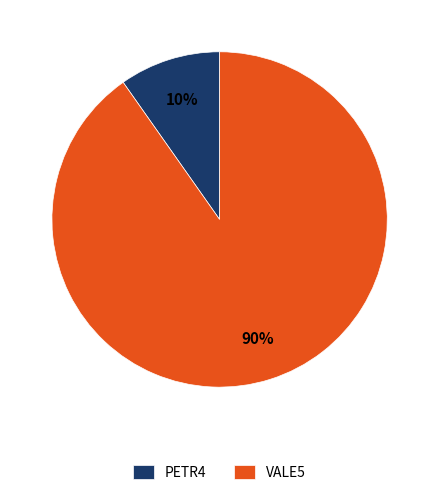

The PETR4 slice represents 10% of the pie. True or false?

True